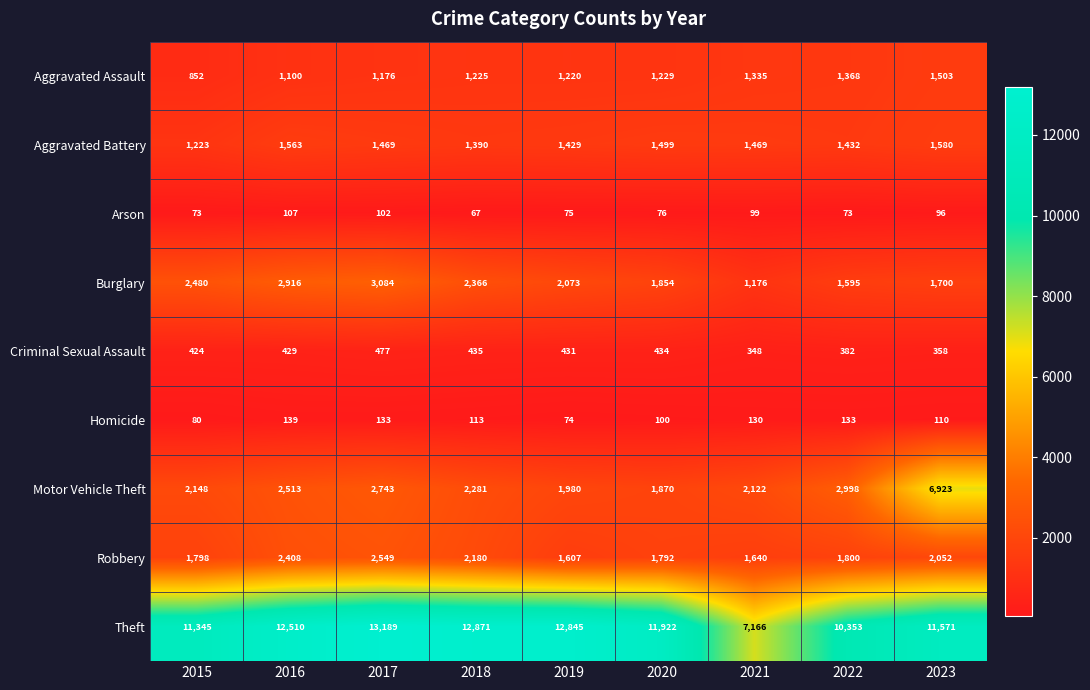

What value does the Robbery series have at 2020?

1792